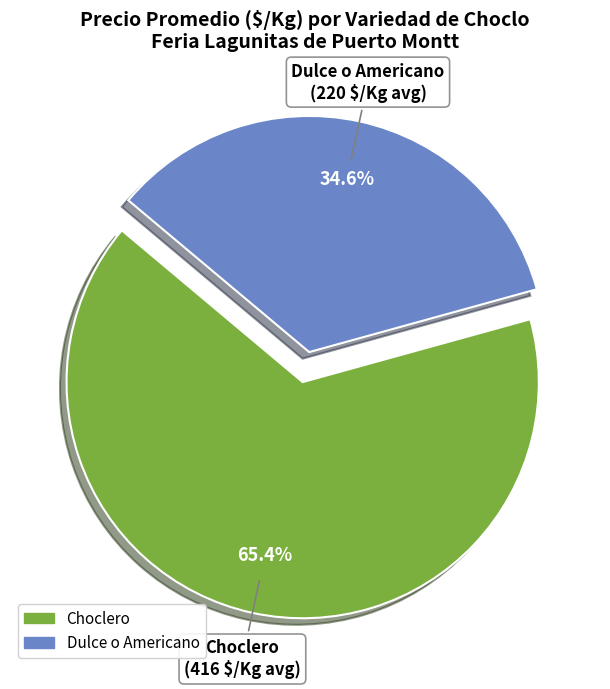

The Choclero slice represents 51% of the pie. True or false?

False